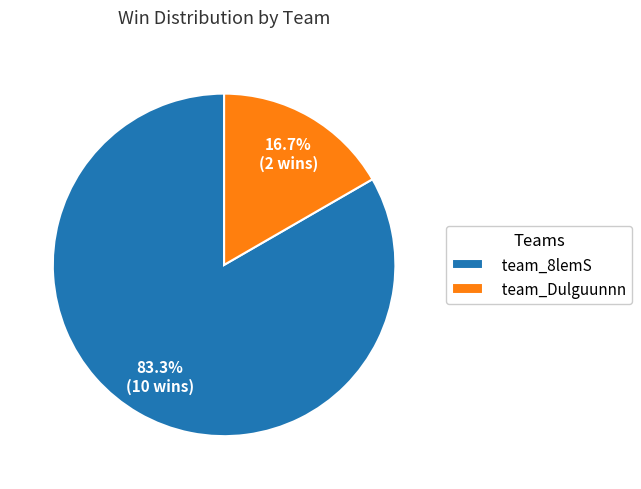

Rank the categories by value from highest to lowest.

team_8lemS, team_Dulguunnn